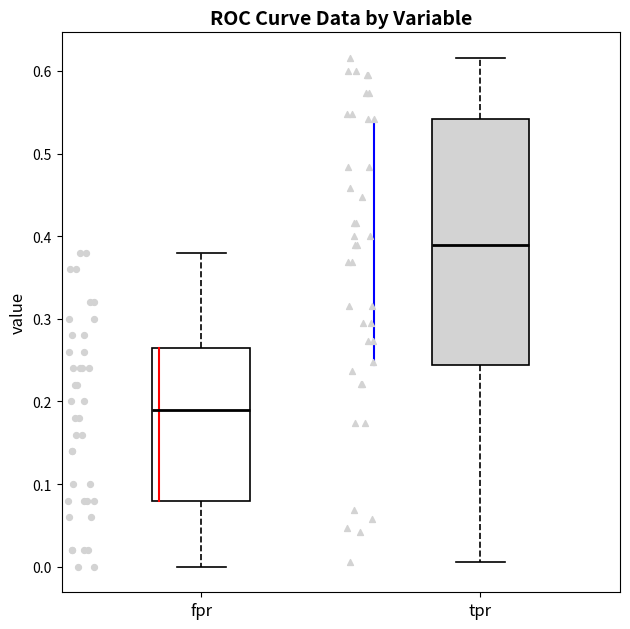

Which box is the tallest, from its lower edge to its upper edge?

tpr